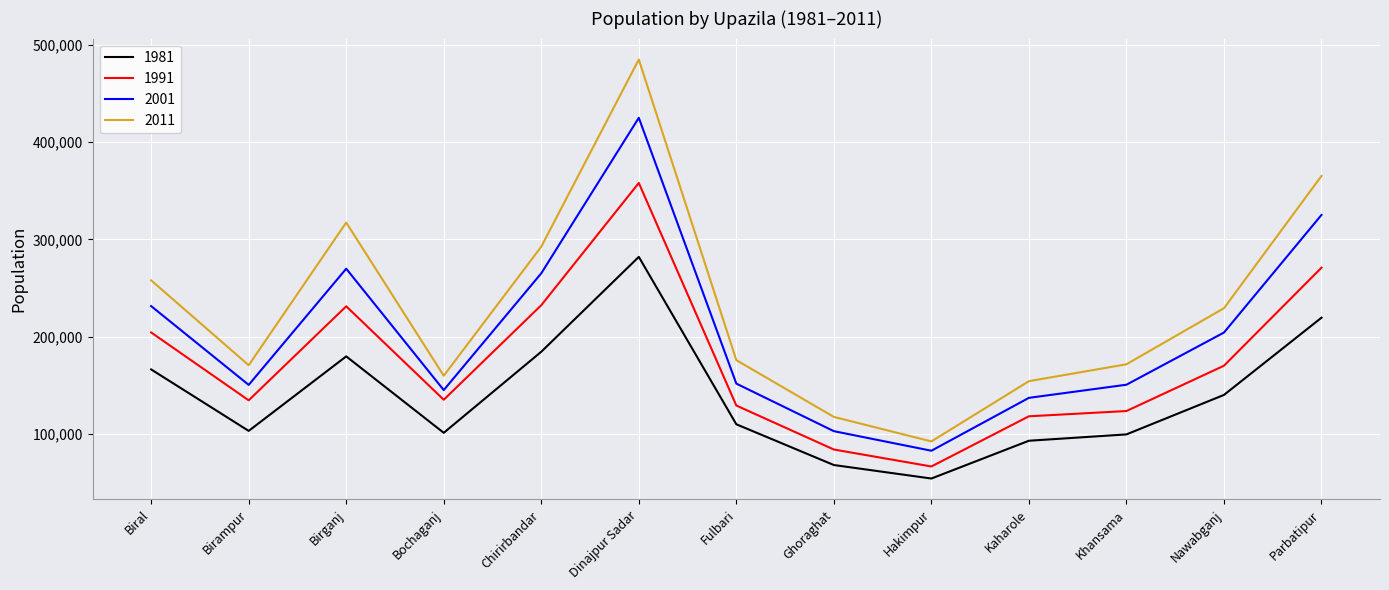

At which category is the sum across all series the highest?

Dinajpur Sadar